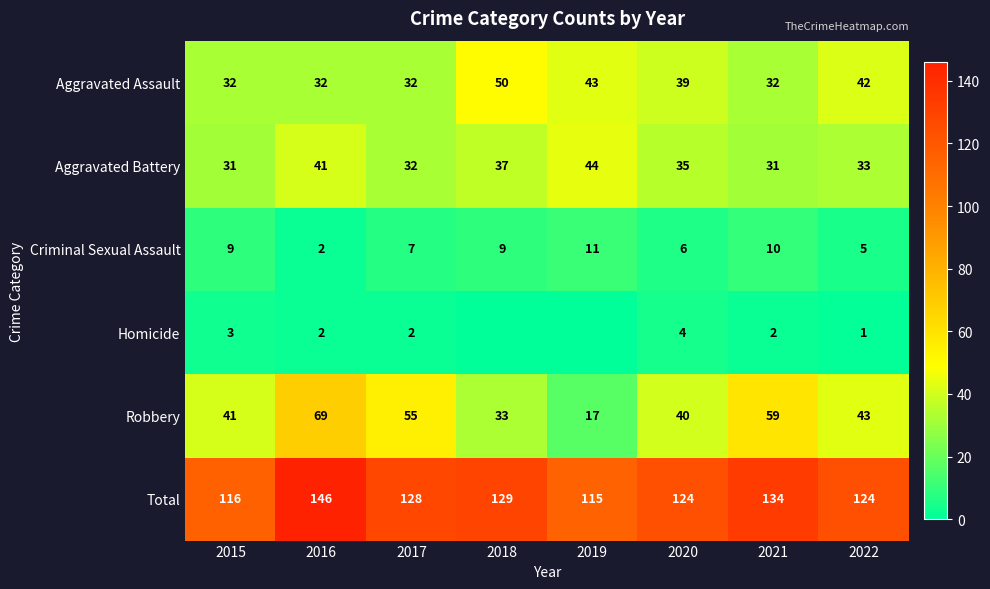

At which label does Total first exceed 128?

2016